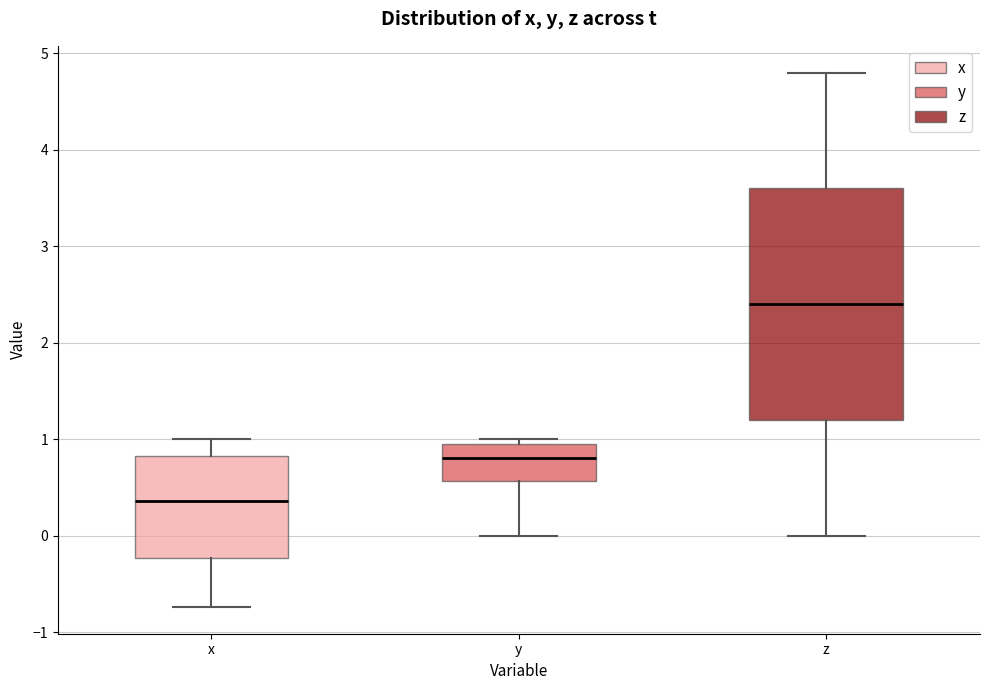

Reading left to right, transcribe this box plot: for each box, give where its median line is, the range the box spans, and where its two whiskers end, as read against the y-axis. The values are not printed on the chart, so give them approximately, as read against the axis.

x: median 0.4, box -0.2 to 0.8, whiskers -0.7 to 1.0
y: median 0.8, box 0.6 to 0.9, whiskers 0.0 to 1.0
z: median 2.4, box 1.2 to 3.6, whiskers 0.0 to 4.8